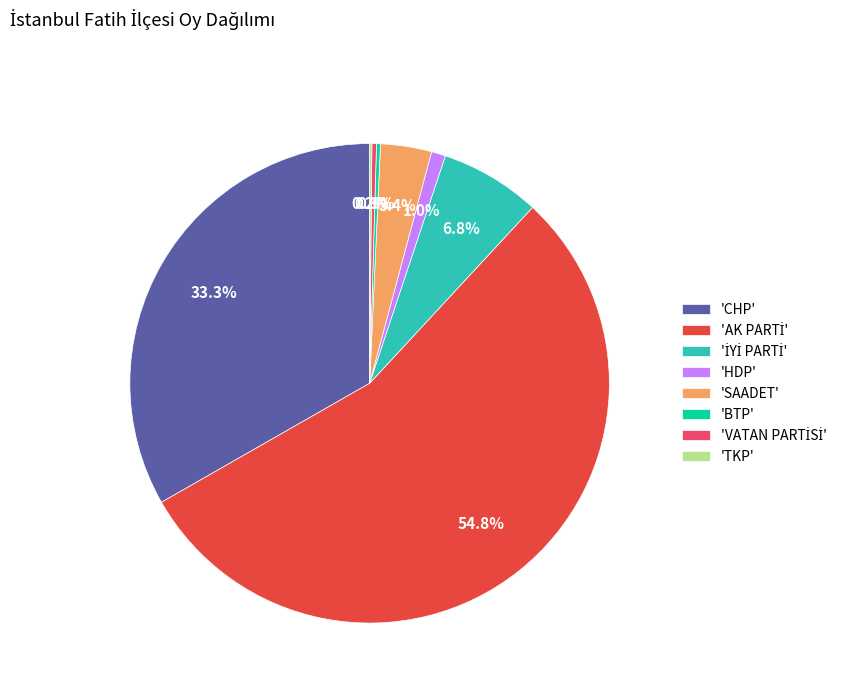

Which has a higher value, 'CHP' or 'SAADET'?

'CHP'